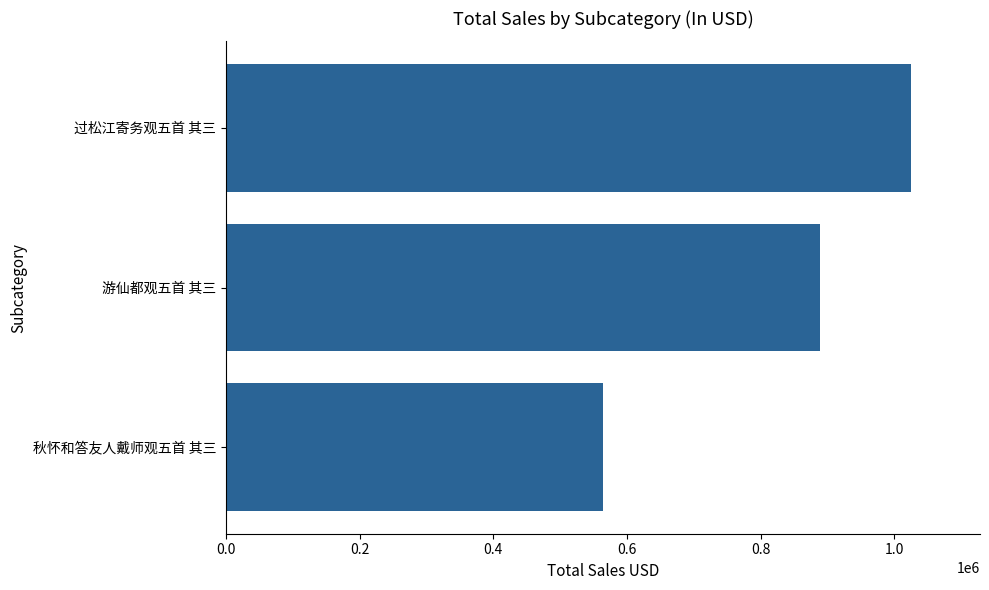

Count the number of categories in the chart.

3